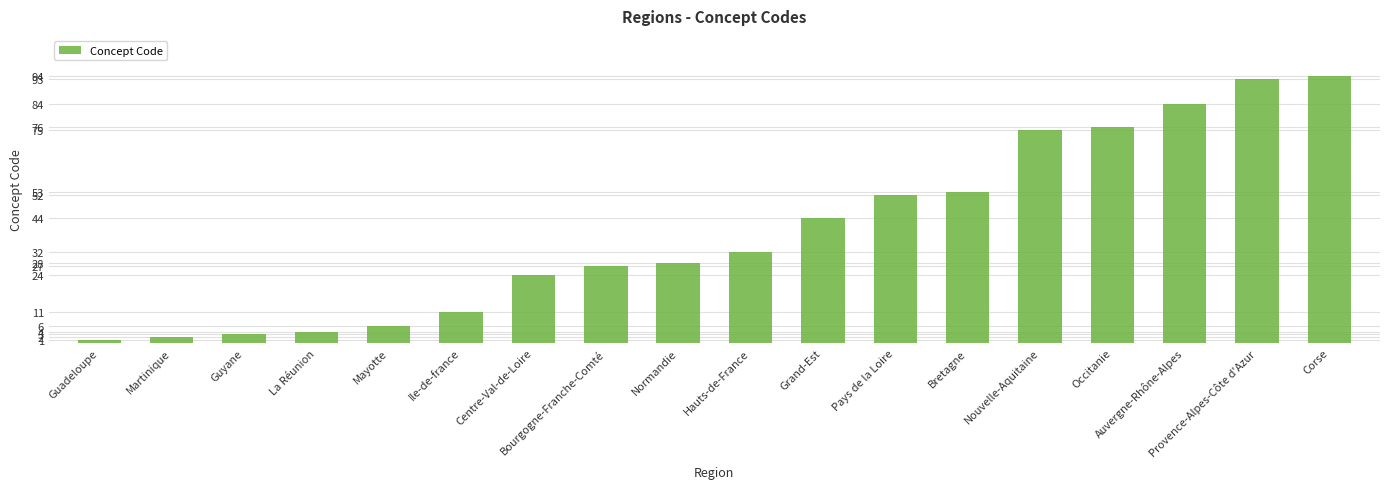

Are the bars horizontal?

No